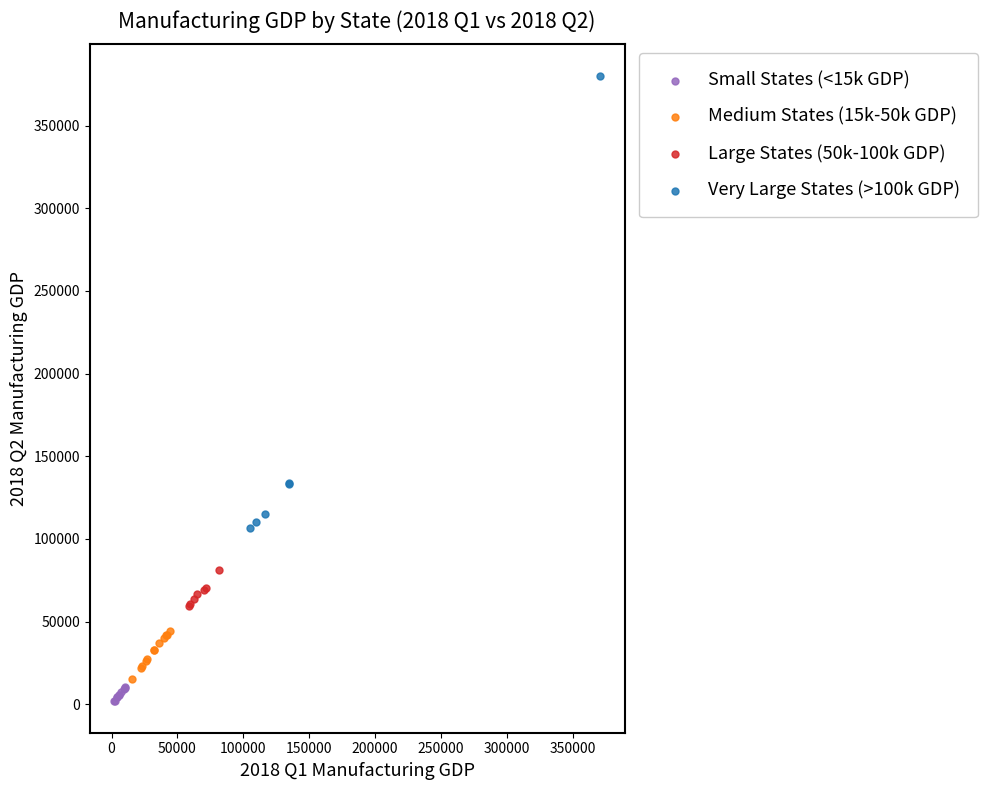

Which series reaches the maximum Y coordinate?

Very Large States (>100k GDP)